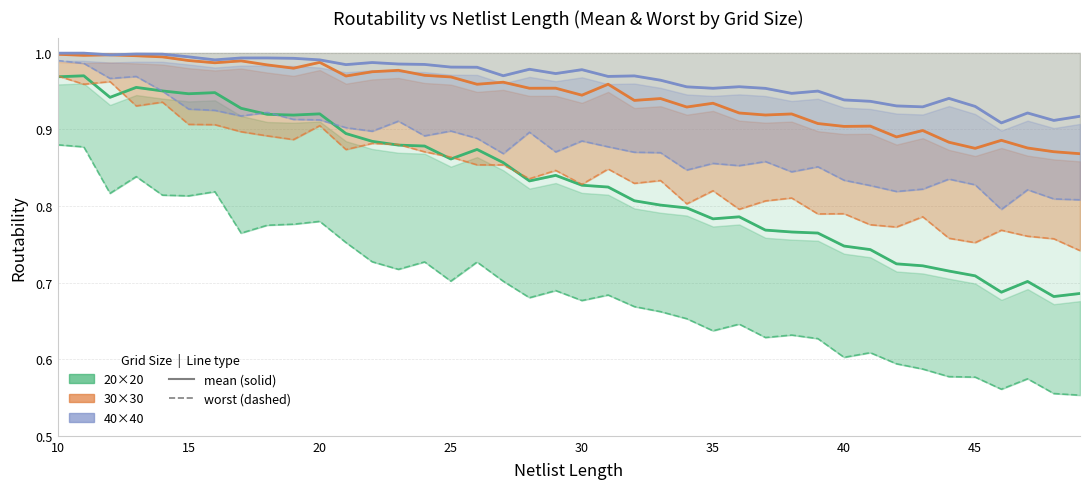

True or false: worst 30x30 and mean 40x40 intersect in this chart.

False